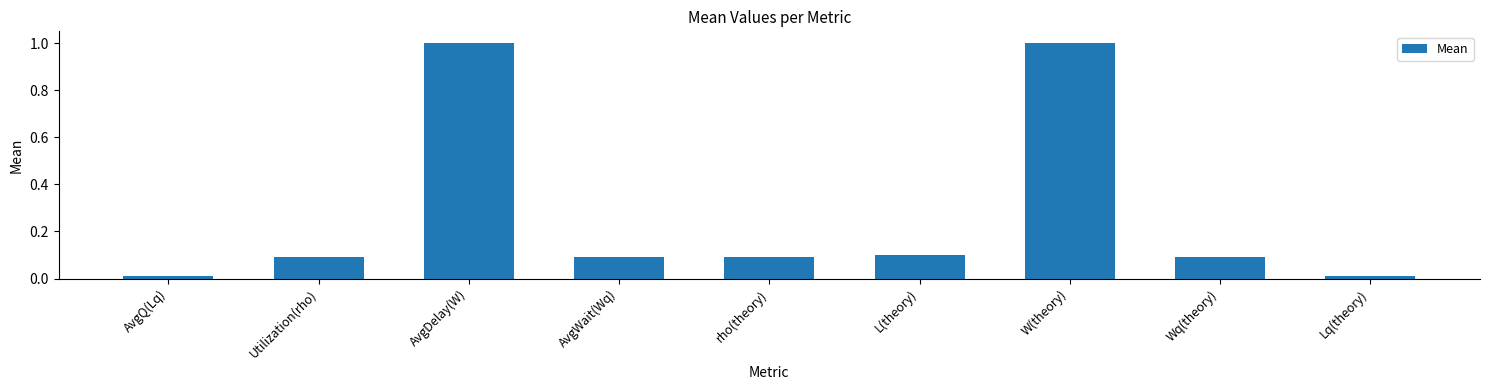

What position from the right is rho(theory)?

5